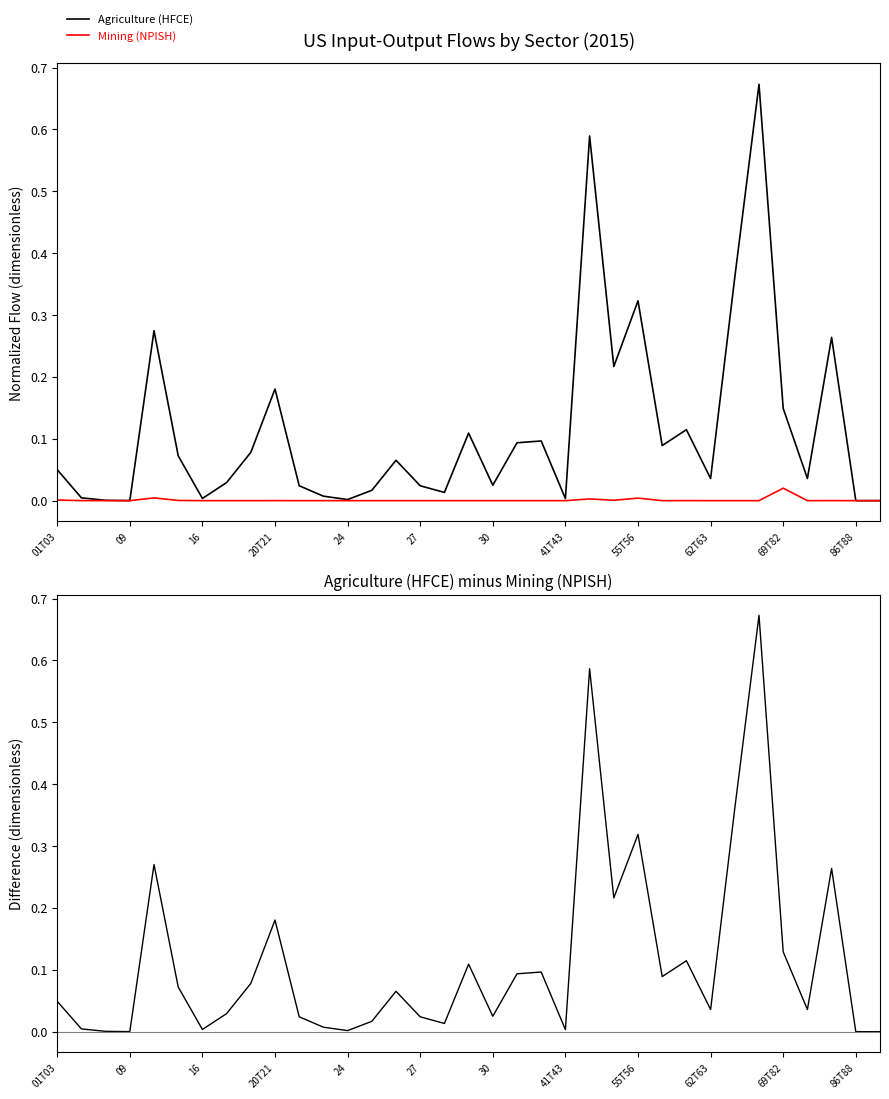

How many interior local peaks does the Mining (NPISH) series have?

11